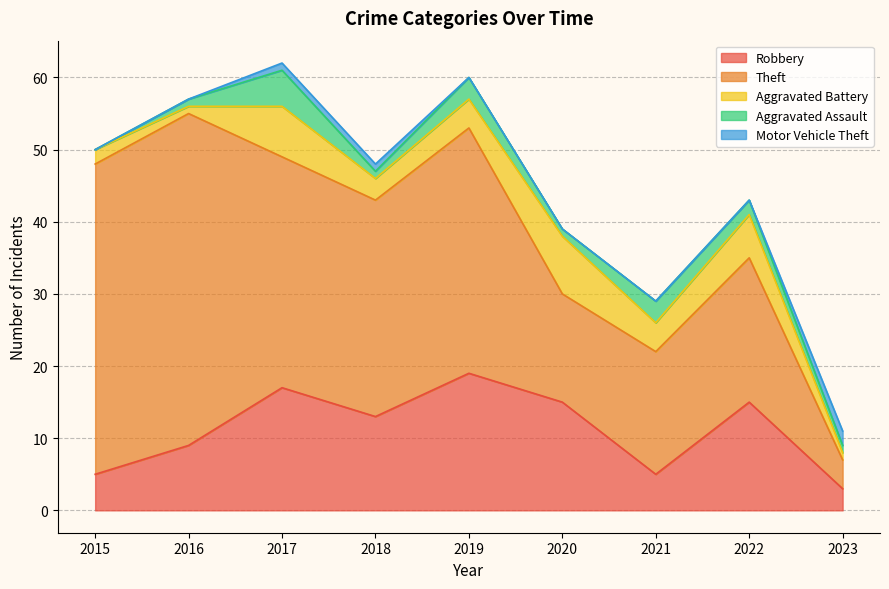

Reading right to left, list all the values displayed in this chart.

Robbery: 2023=3	2022=15	2021=5	2020=15	2019=19	2018=13	2017=17	2016=9	2015=5
Theft: 2023=4	2022=20	2021=17	2020=15	2019=34	2018=30	2017=32	2016=46	2015=43
Aggravated Battery: 2023=1	2022=6	2021=4	2020=8	2019=4	2018=3	2017=7	2016=1	2015=2
Aggravated Assault: 2023=1	2022=2	2021=3	2020=1	2019=3	2018=1	2017=5	2016=1	2015=0
Motor Vehicle Theft: 2023=2	2022=0	2021=0	2020=0	2019=0	2018=1	2017=1	2016=0	2015=0